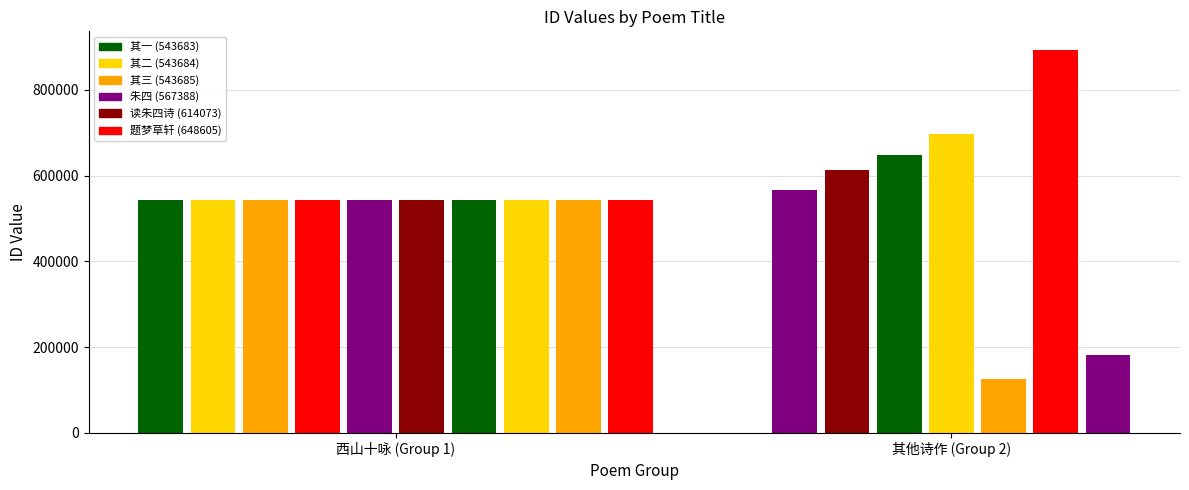

Between 543683 and 182006, which is larger?

543683